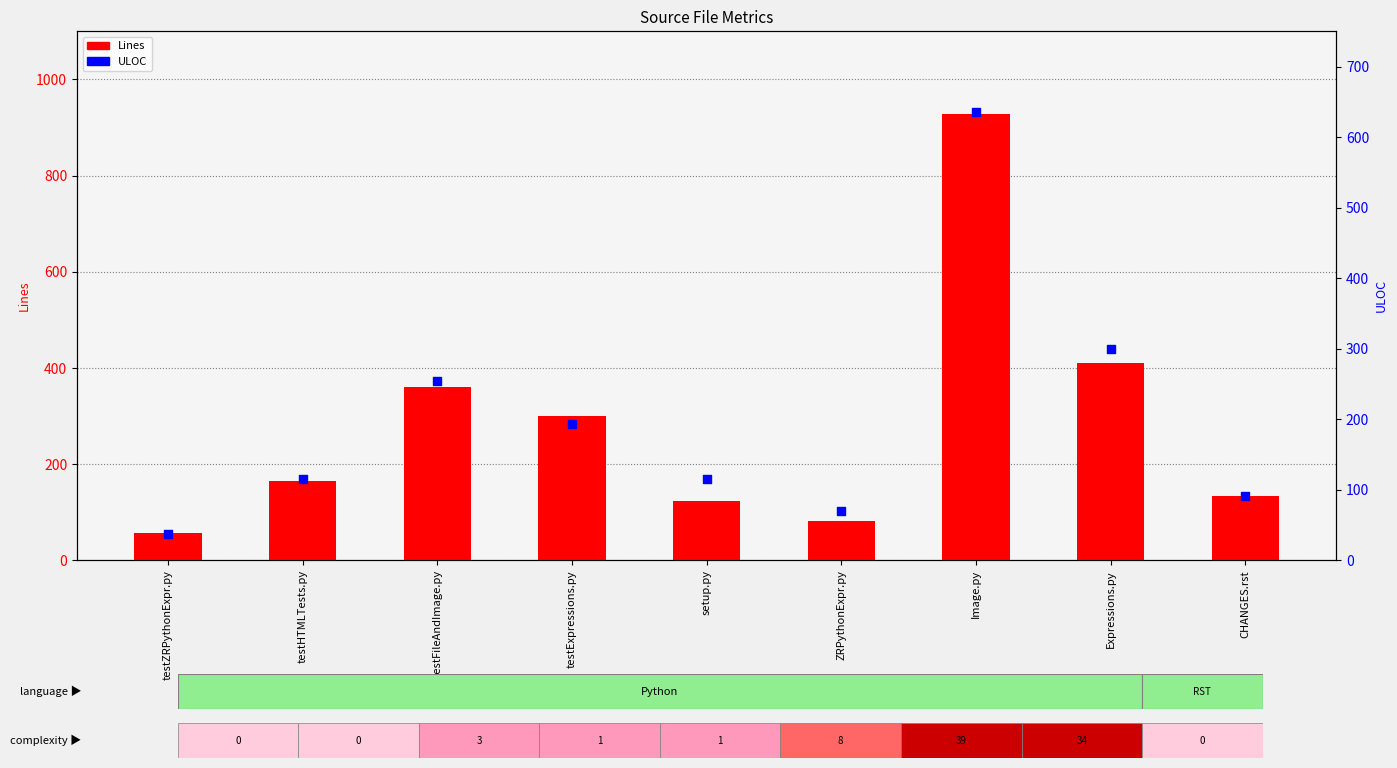

Which series has the largest total across all categories?

Lines